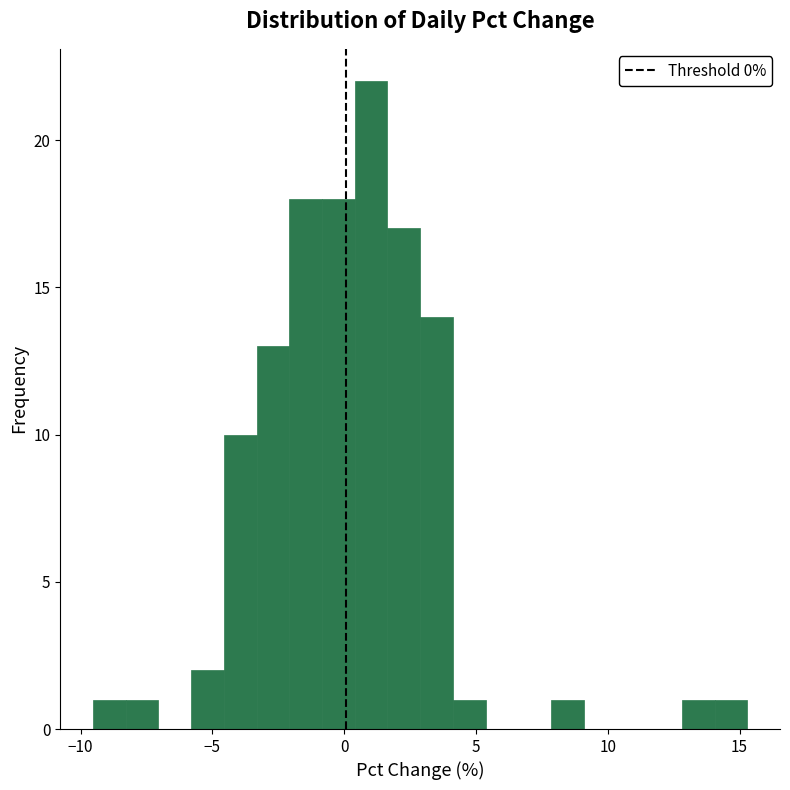

Around what value on the x-axis is the tallest bar? Give the approximate position of its centre, as read against the axis.

1.0